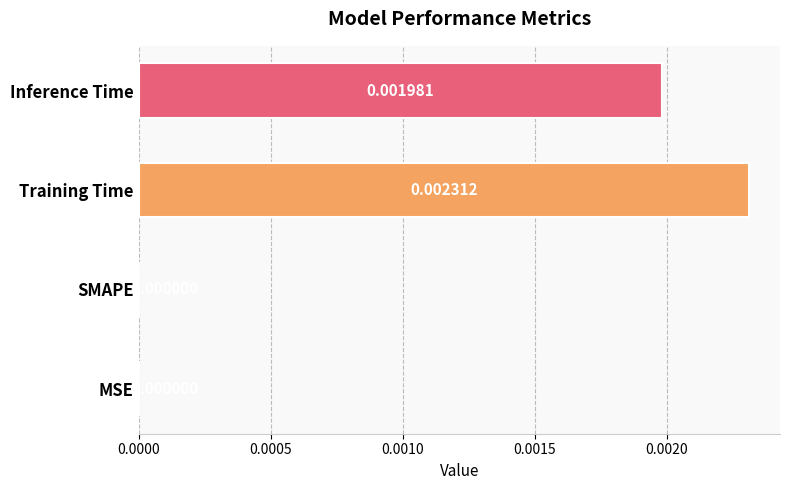

Which has a higher value, Inference Time or Training Time?

Training Time